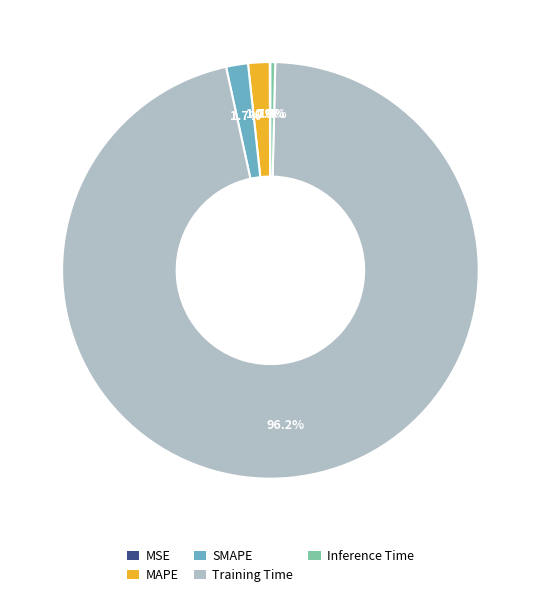

Which slice is the largest?

Training Time